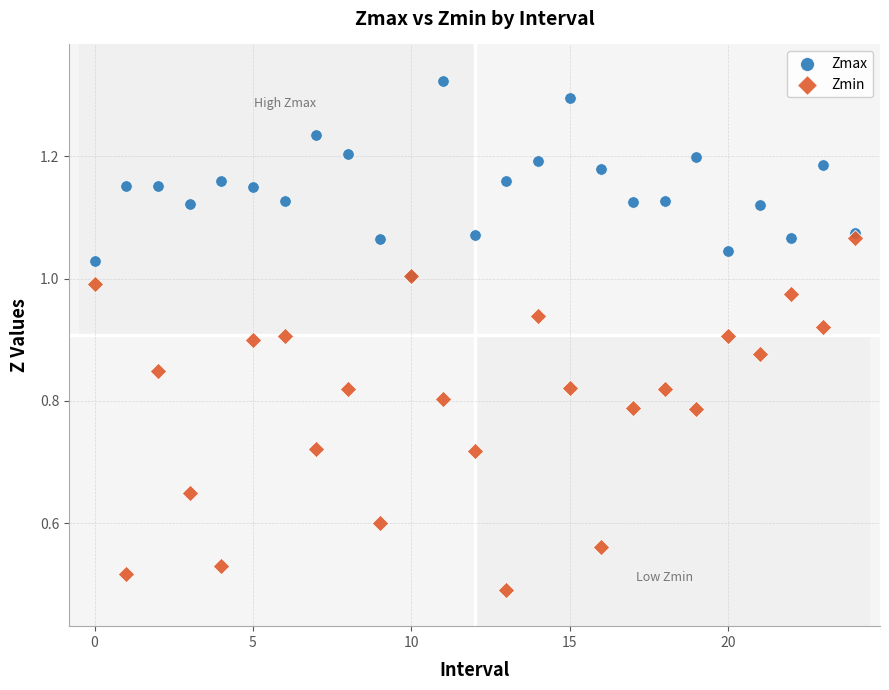

Which series contains the highest Y value?

Zmax